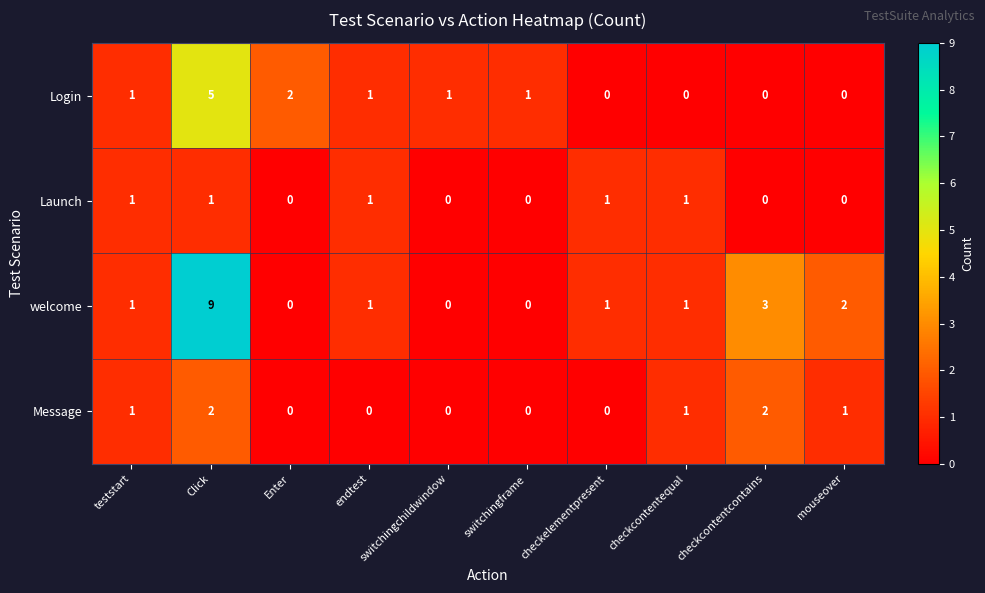

Between Click and endtest, which series saw the biggest shift?

welcome